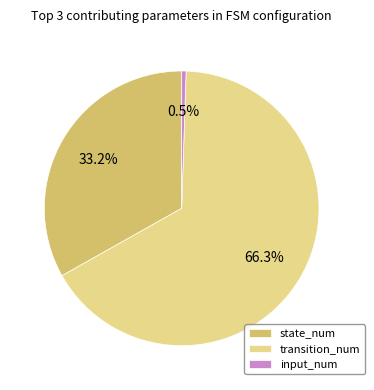

True or false: state_num accounts for 48% of the total.

False